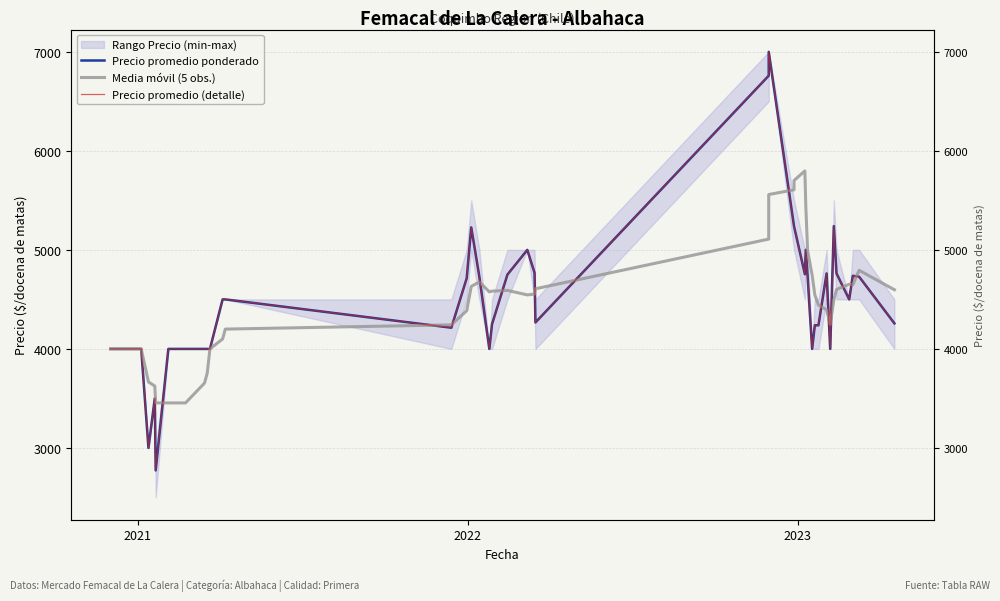

At how many categories does at least one series exceed 5986?

2